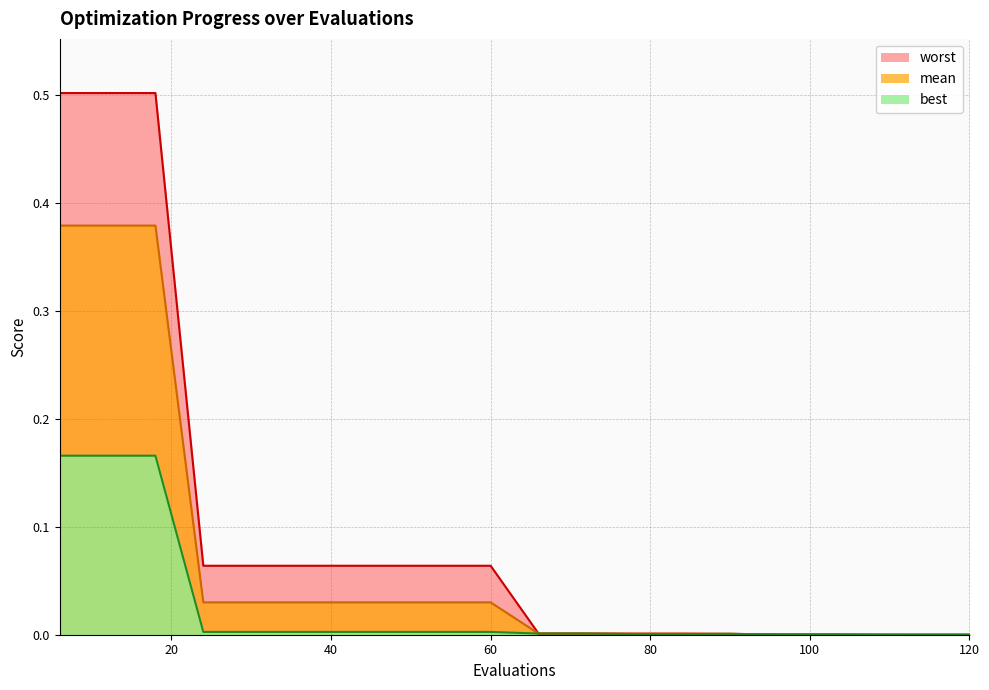

What is the total value across all series at 12?

1.0